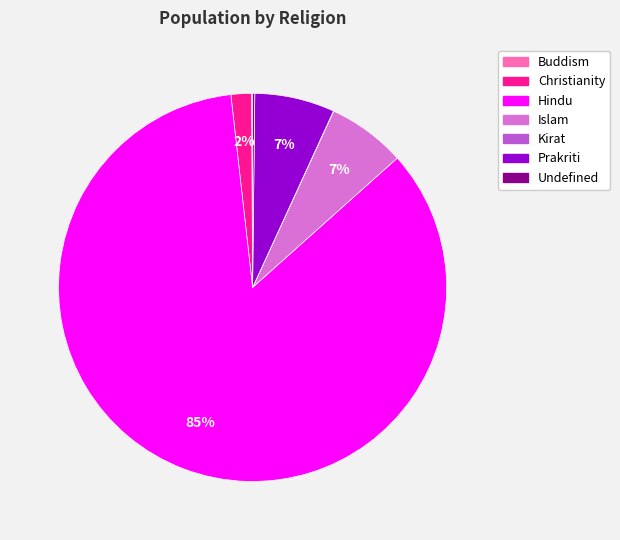

What percentage is the Islam slice, to the nearest percent?

7%